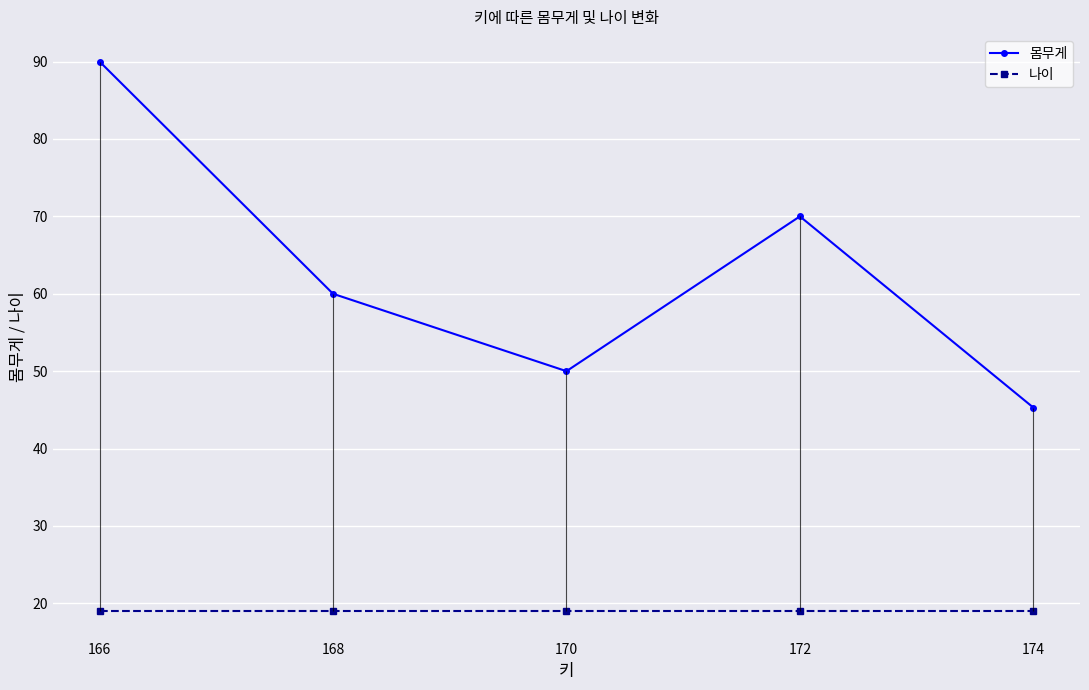

Does the chart display data point markers on the line(s)?

Yes